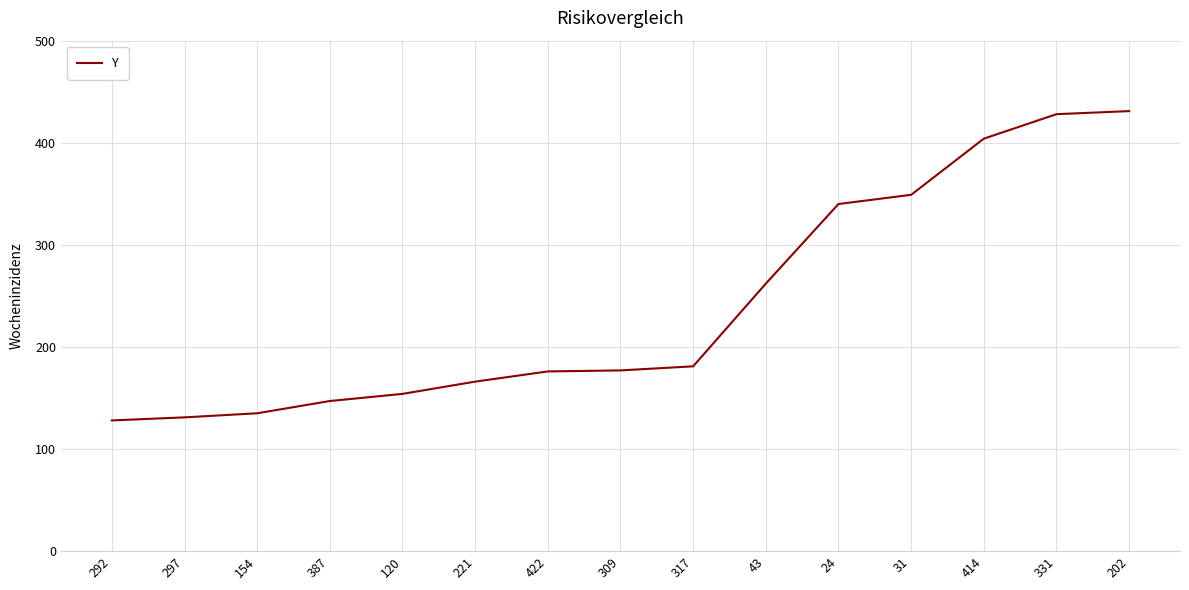

What is the change in value from 317 to 414?

+223